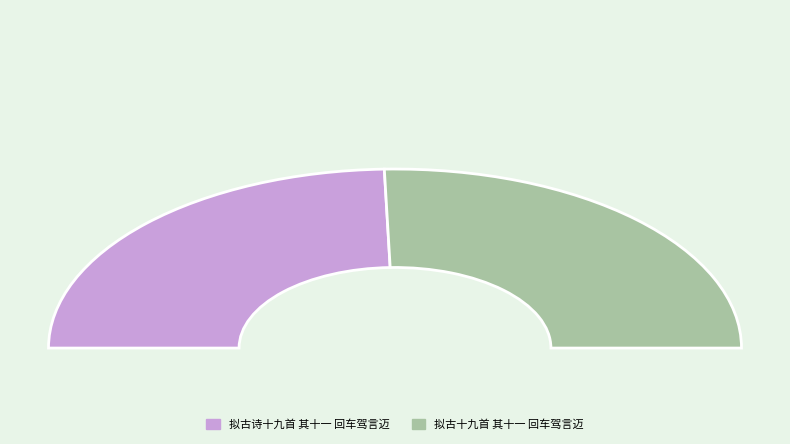

To the nearest percent, what is the combined percentage of 拟古十九首 其十一 回车驾言迈 and 拟古诗十九首 其十一 回车驾言迈?

100%